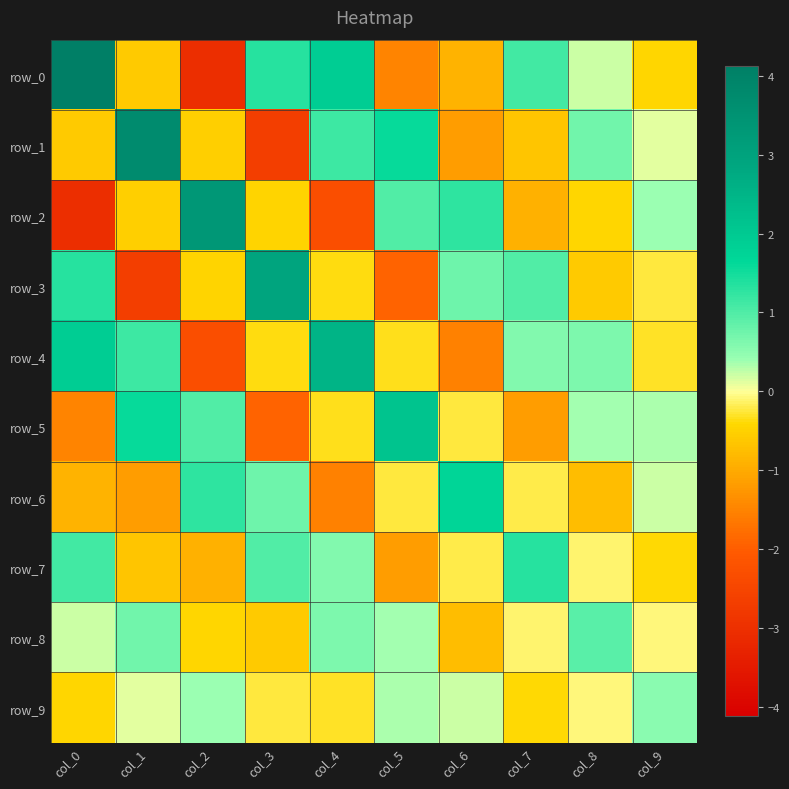

Reading left to right, list all the values displayed in this chart.

row_0: 4.1	-0.6	-3.0	1.3	1.9	-1.5	-0.9	1.1	0.2	-0.4
row_1: -0.6	3.7	-0.5	-2.7	1.1	1.6	-1.2	-0.7	0.7	0.1
row_2: -3.0	-0.5	3.3	-0.5	-2.3	1.0	1.3	-0.9	-0.4	0.4
row_3: 1.3	-2.7	-0.5	2.9	-0.4	-1.9	0.8	1.0	-0.6	-0.2
row_4: 1.9	1.1	-2.3	-0.4	2.5	-0.3	-1.5	0.6	0.6	-0.3
row_5: -1.5	1.6	1.0	-1.9	-0.3	2.1	-0.3	-1.2	0.4	0.3
row_6: -0.9	-1.2	1.3	0.8	-1.5	-0.3	1.7	-0.2	-0.8	0.2
row_7: 1.1	-0.7	-0.9	1.0	0.6	-1.2	-0.2	1.3	-0.1	-0.4
row_8: 0.2	0.7	-0.4	-0.6	0.6	0.4	-0.8	-0.1	0.9	-0.1
row_9: -0.4	0.1	0.4	-0.2	-0.3	0.3	0.2	-0.4	-0.1	0.5